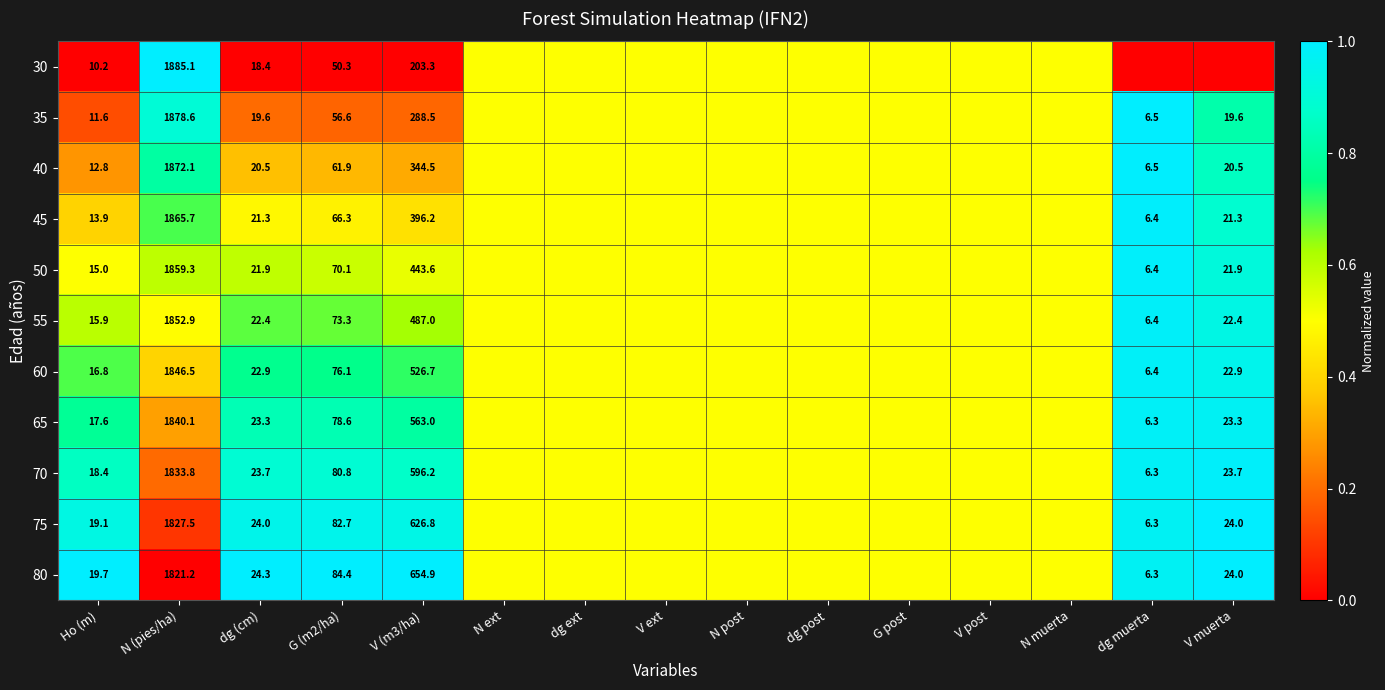

What is the difference between the highest and lowest values at G (m2/ha)?

34.1